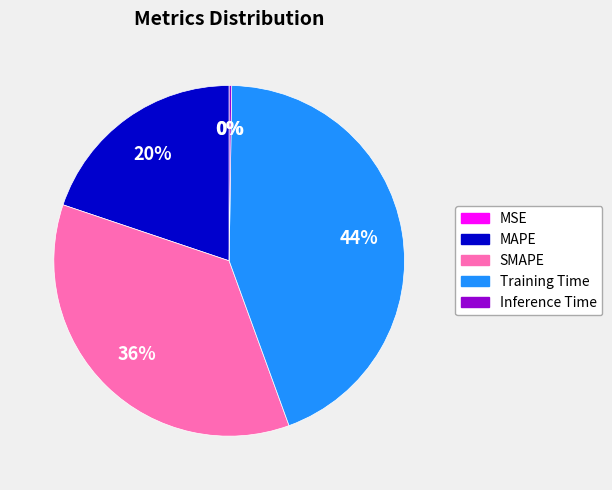

What is the largest slice in the pie chart?

Training Time